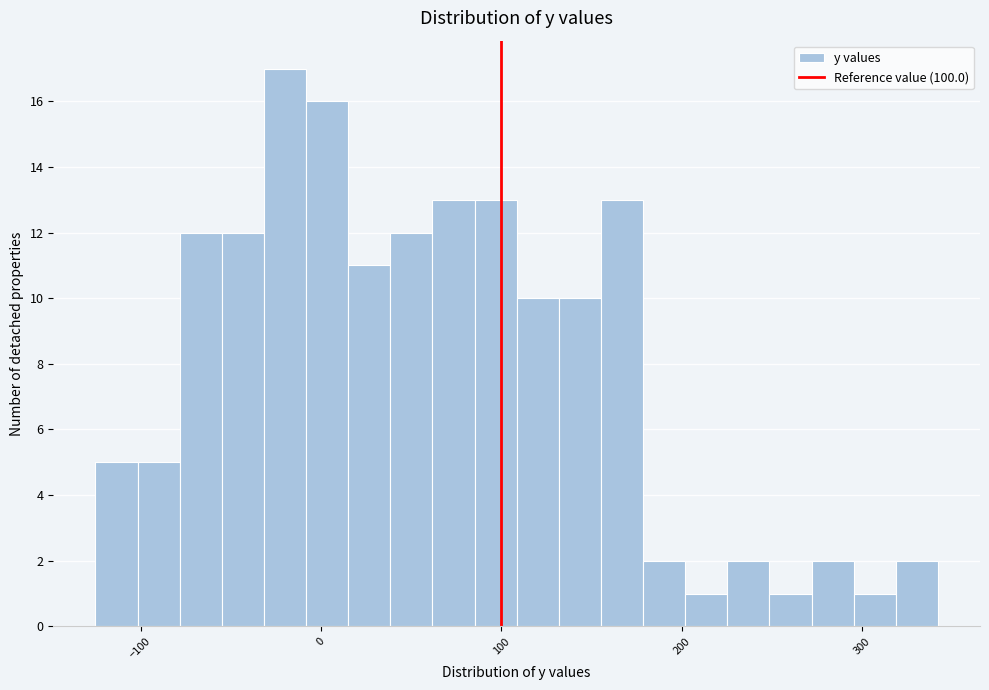

Read against the x-axis, roughly where is the centre of the tallest bar?

-20